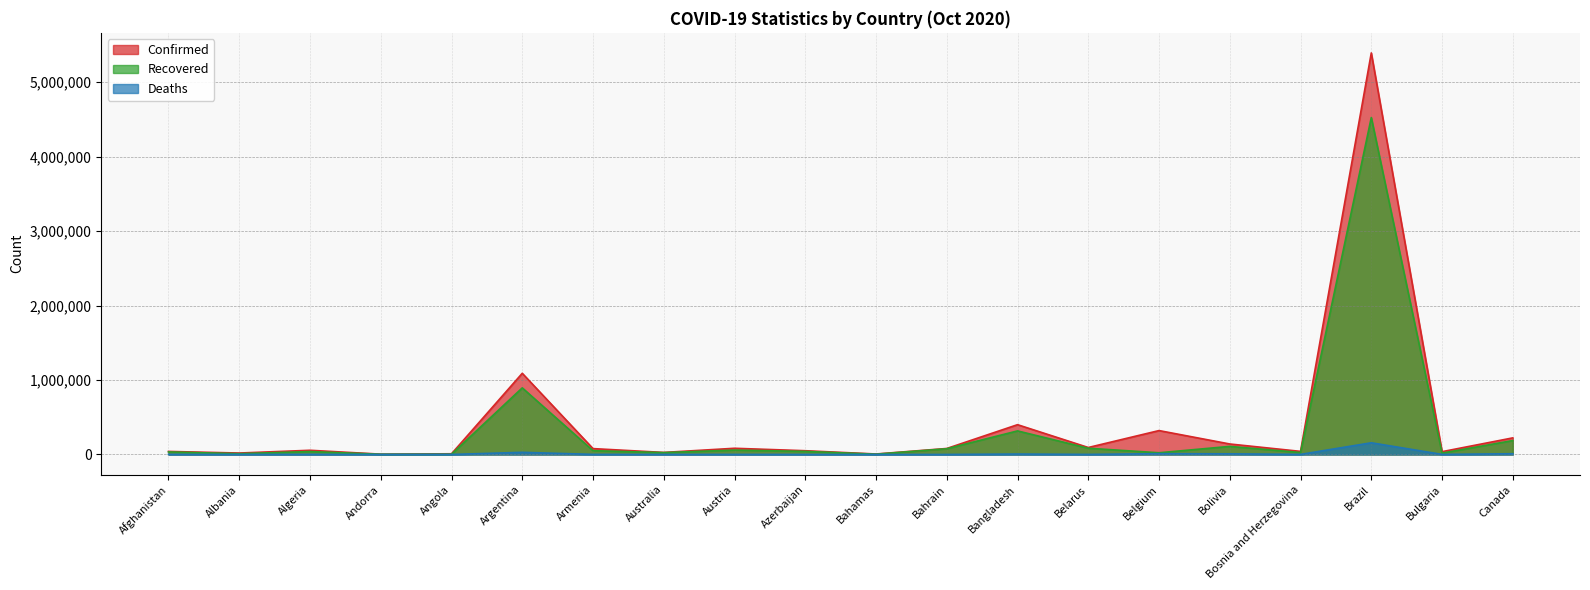

What is the value of the Confirmed point at the 19th from the left?

37889